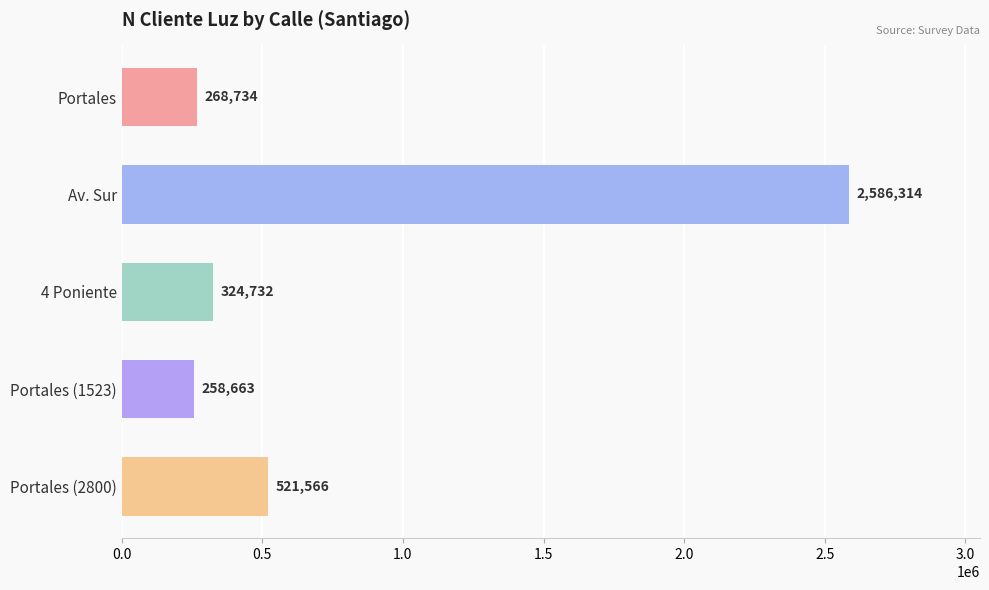

The chart shows a value of 268734 at Portales. True or false?

True